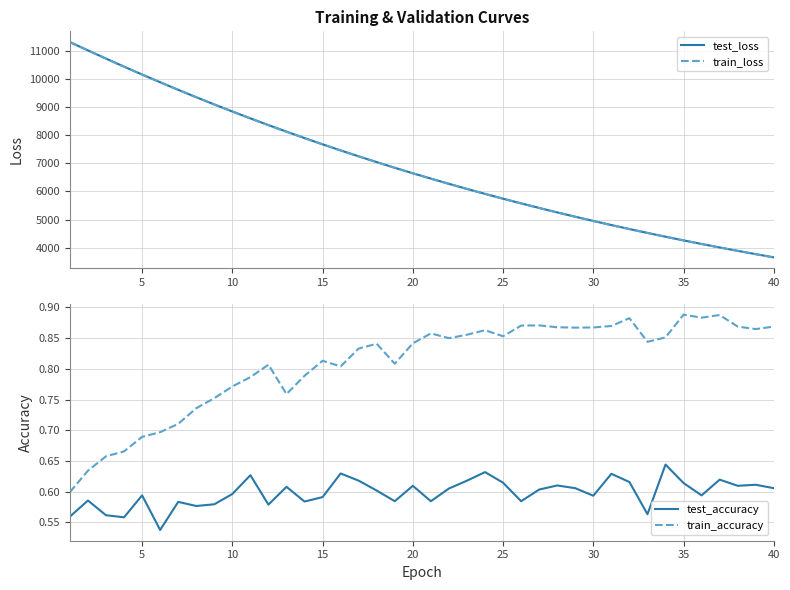

True or false: train_loss has more than 0 interior local peaks.

False